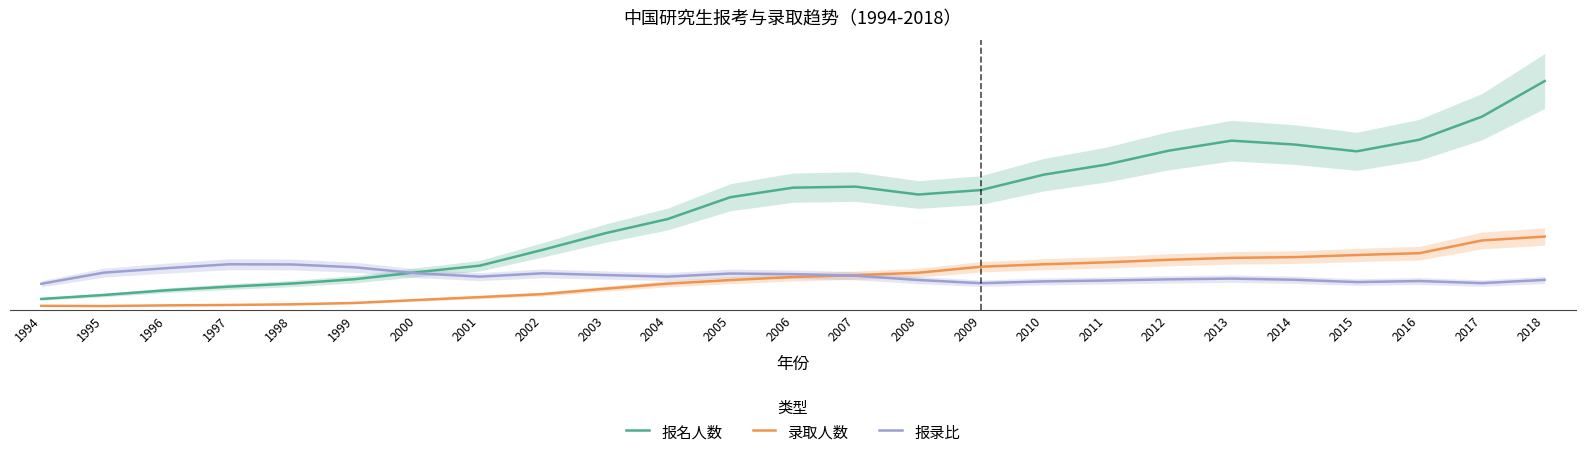

Where is 报录比 nearest to the value 372969?

2006